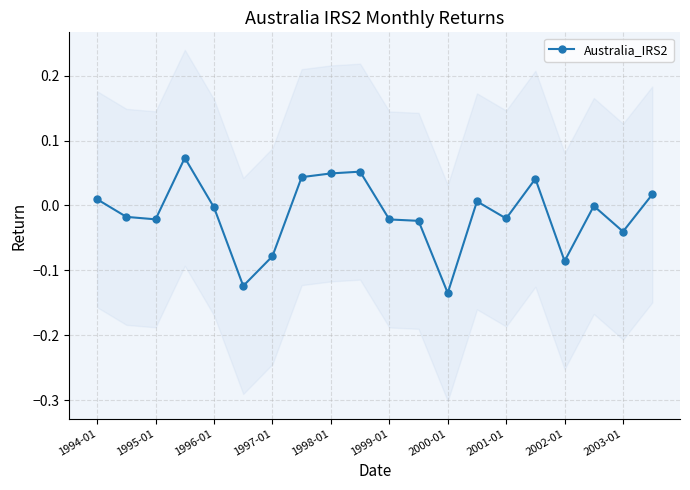

True or false: Australia_IRS2 has more than 1 points higher than both neighbors.

True